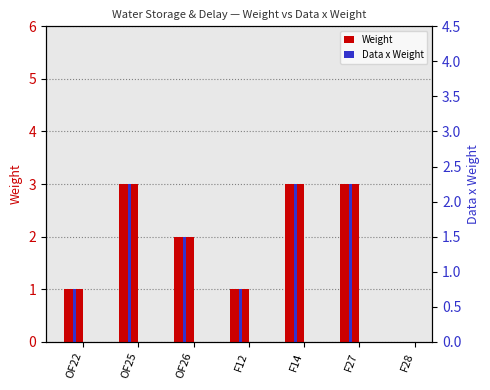

Which category has the highest value in the Weight series?

OF25